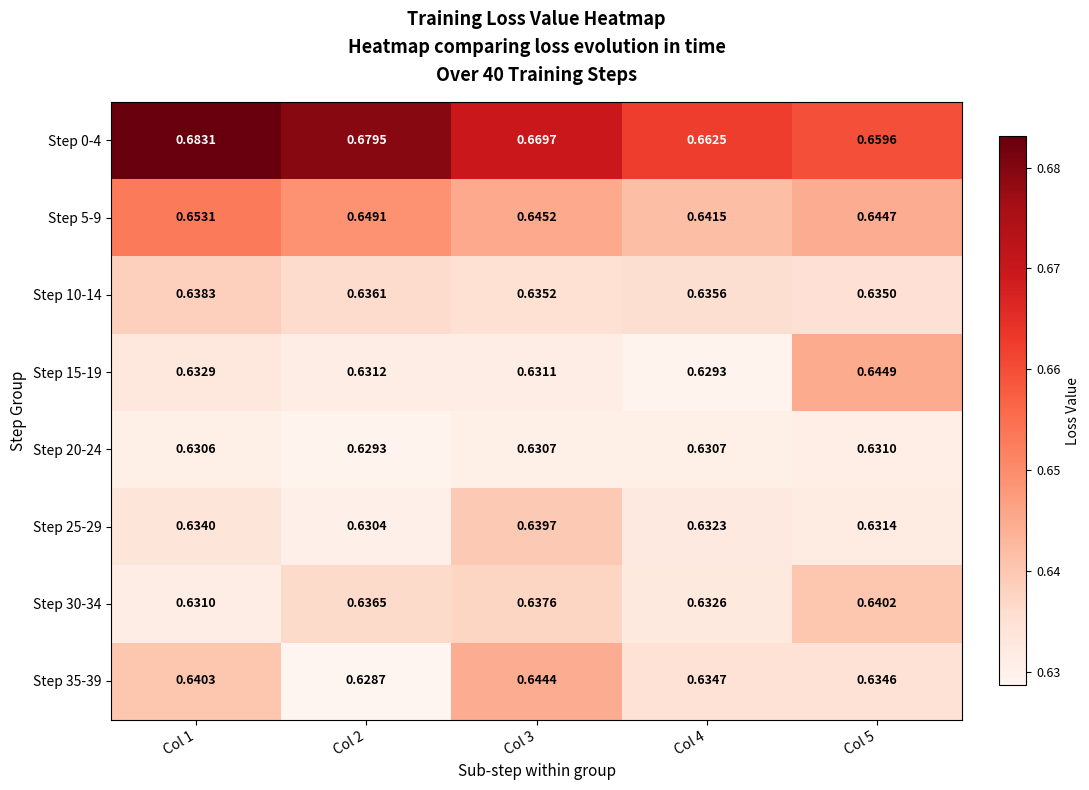

Count the number of data series in this chart.

8